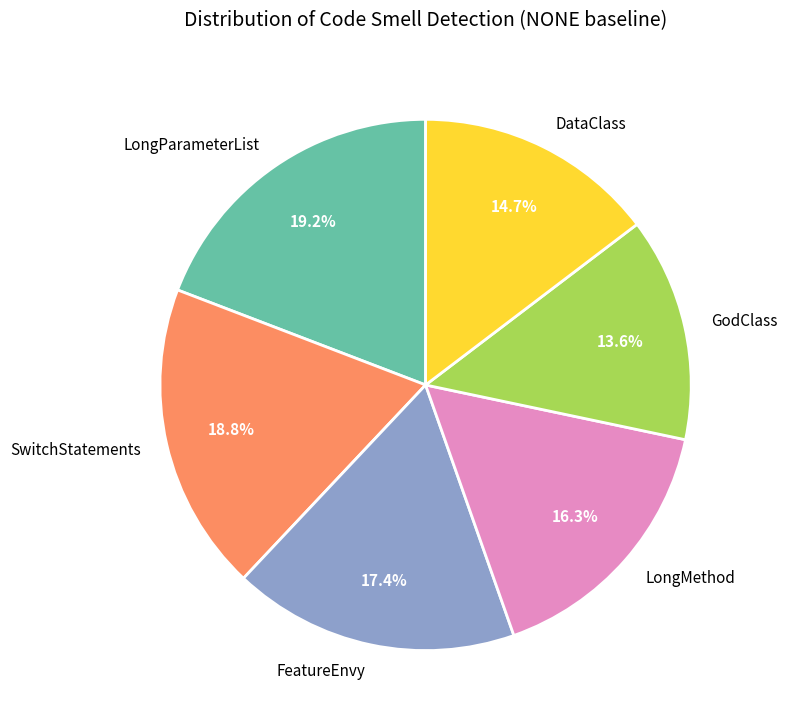

The LongMethod slice represents 5% of the pie. True or false?

False